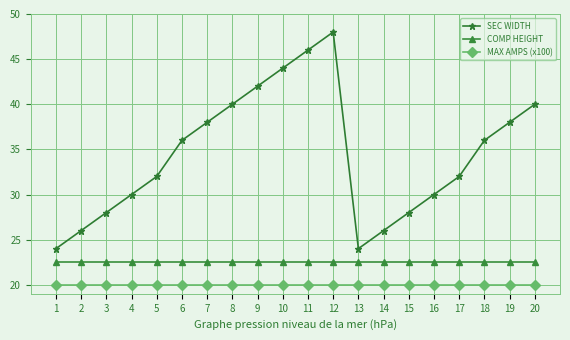

What are all the series names shown in the legend?

SEC WIDTH, COMP HEIGHT, MAX AMPS (x100)